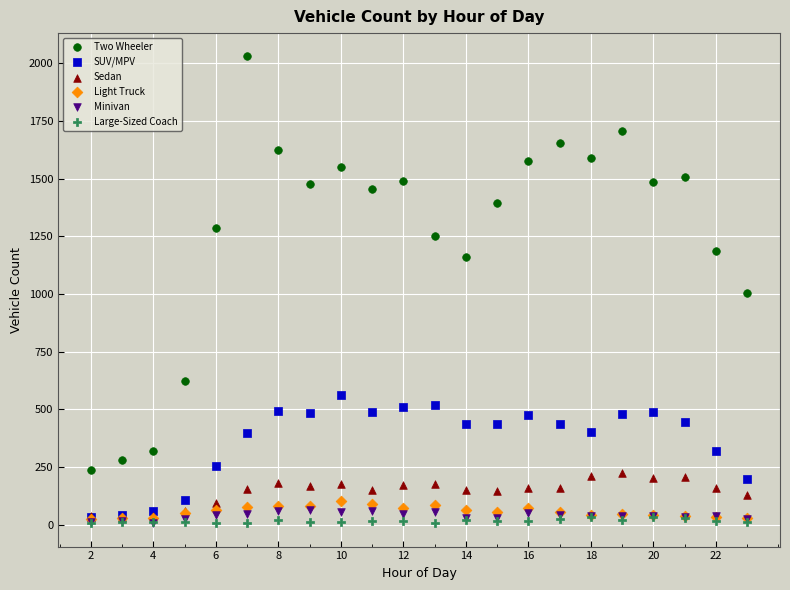

In the Two Wheeler series, what Y value is closest to 1132?

1158